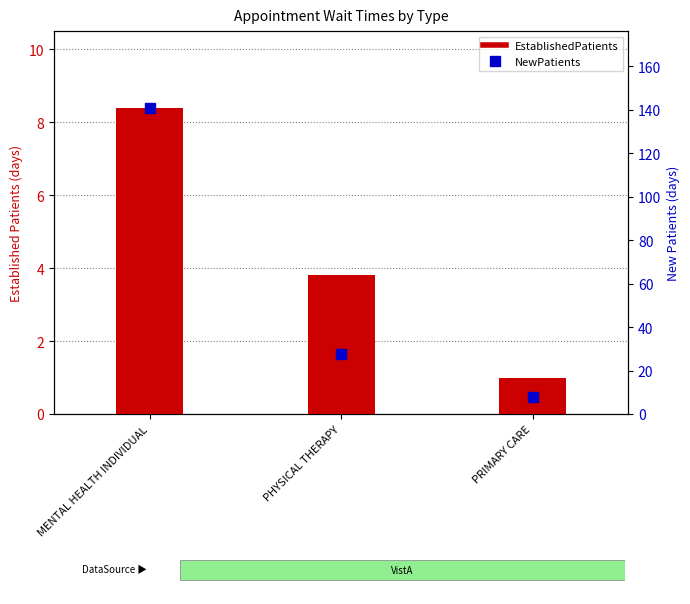

Which series contains the lowest Y value?

EstablishedPatients